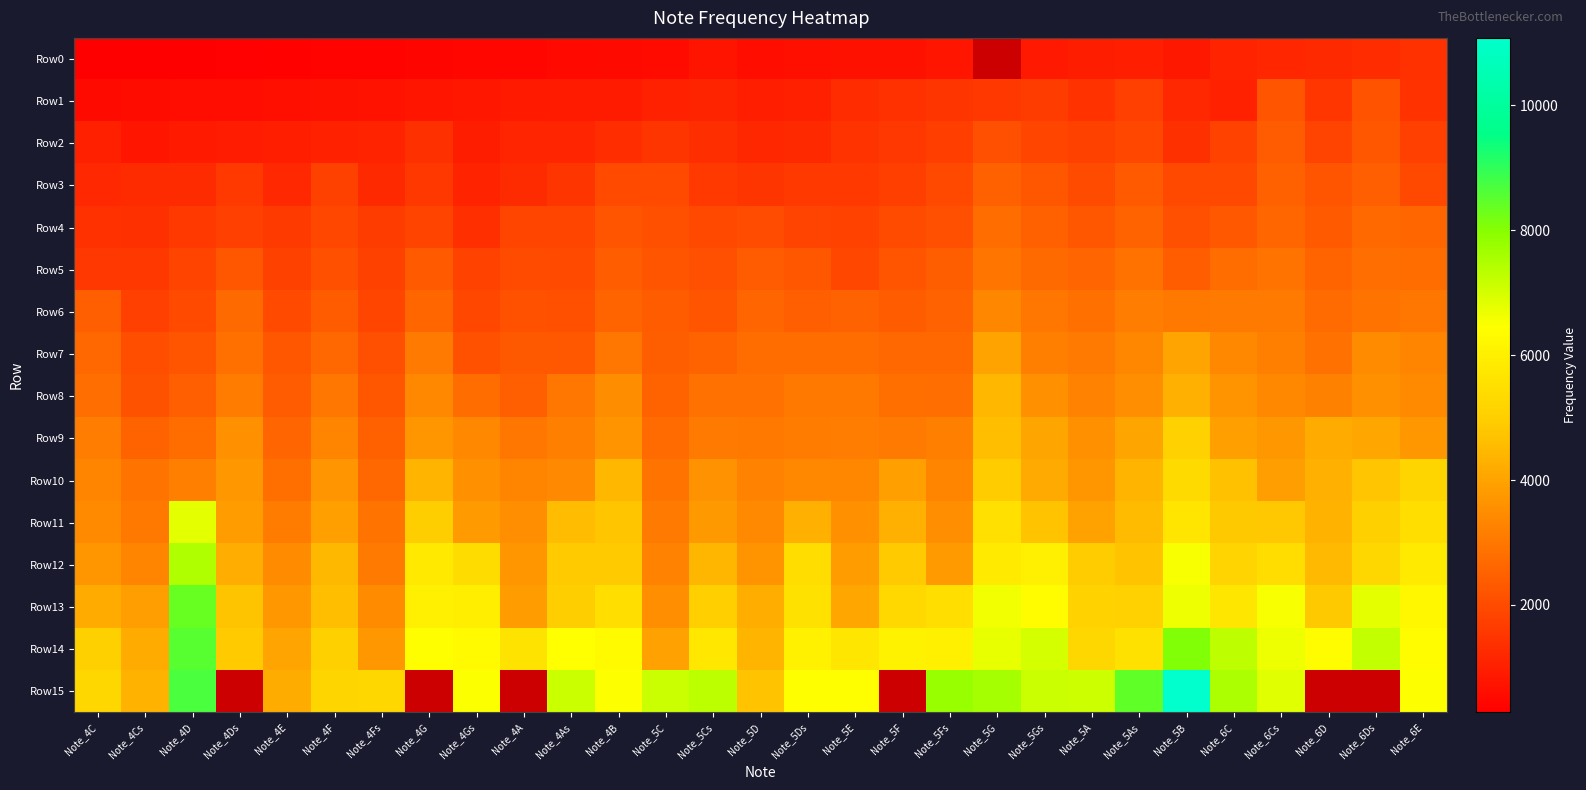

Which series has the largest total across all categories?

Row14